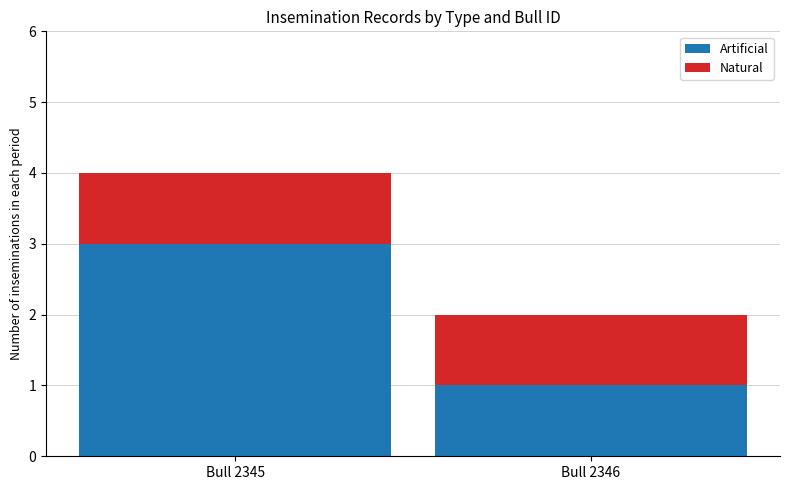

Is it true that Artificial equals 5 at Bull 2345?

False